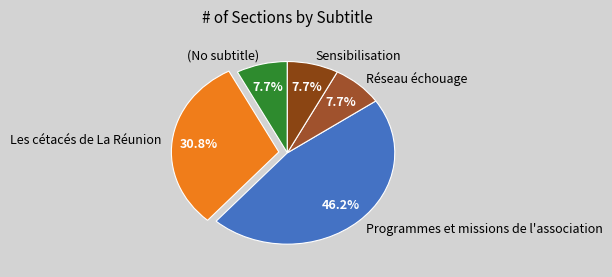

Which category has the biggest portion of the pie?

Programmes et missions de l'association